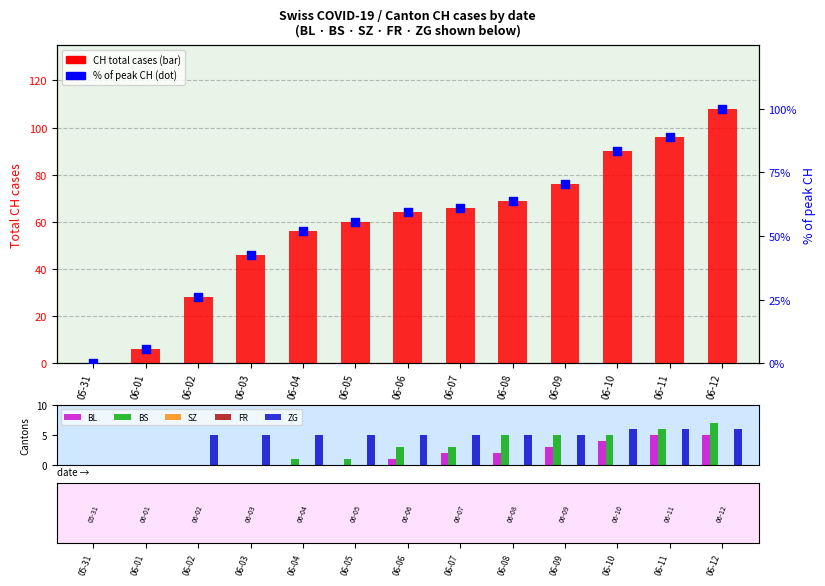

Which series reaches the maximum Y coordinate?

CH